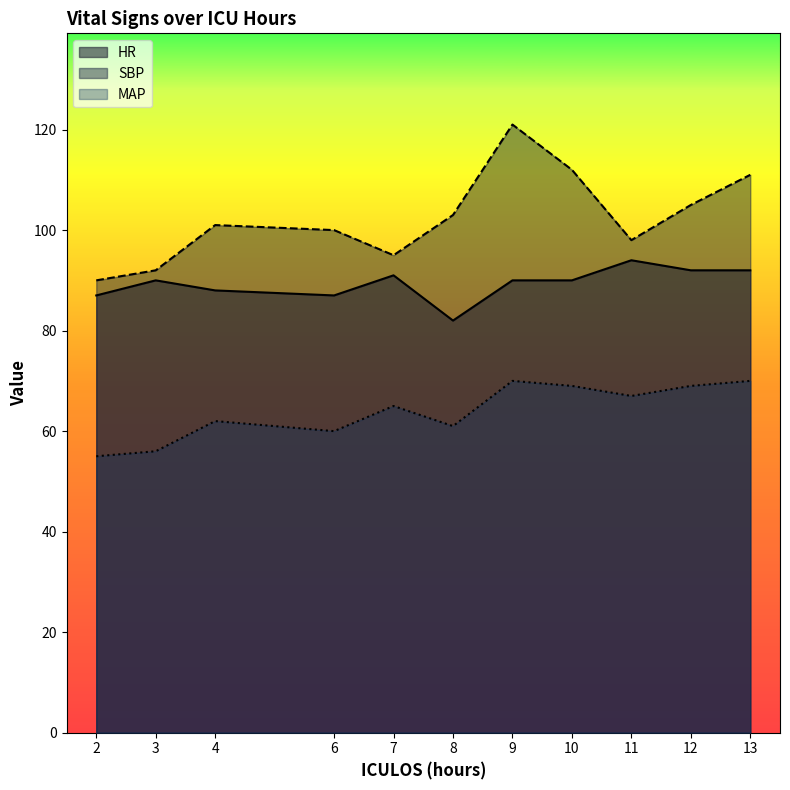

True or false: MAP has a value of 56 at 3.

True